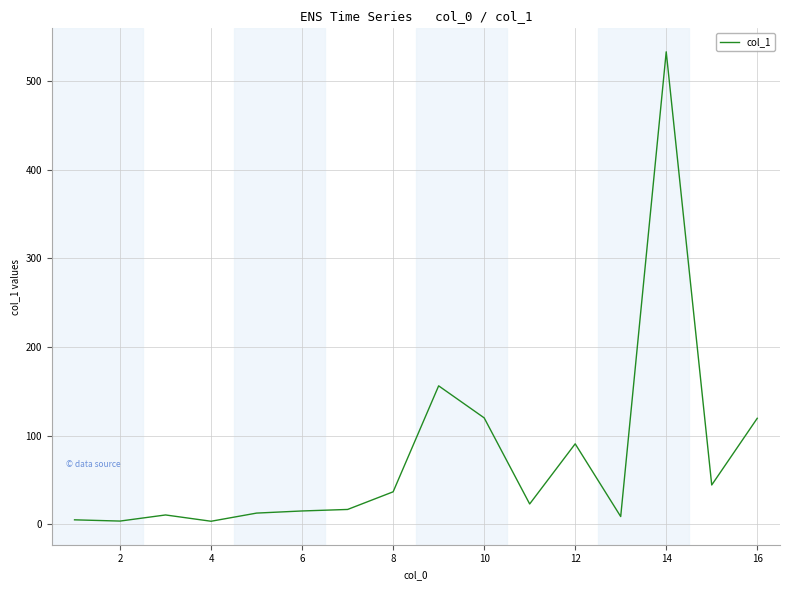

What is the difference between the maximum and minimum values?

529.4